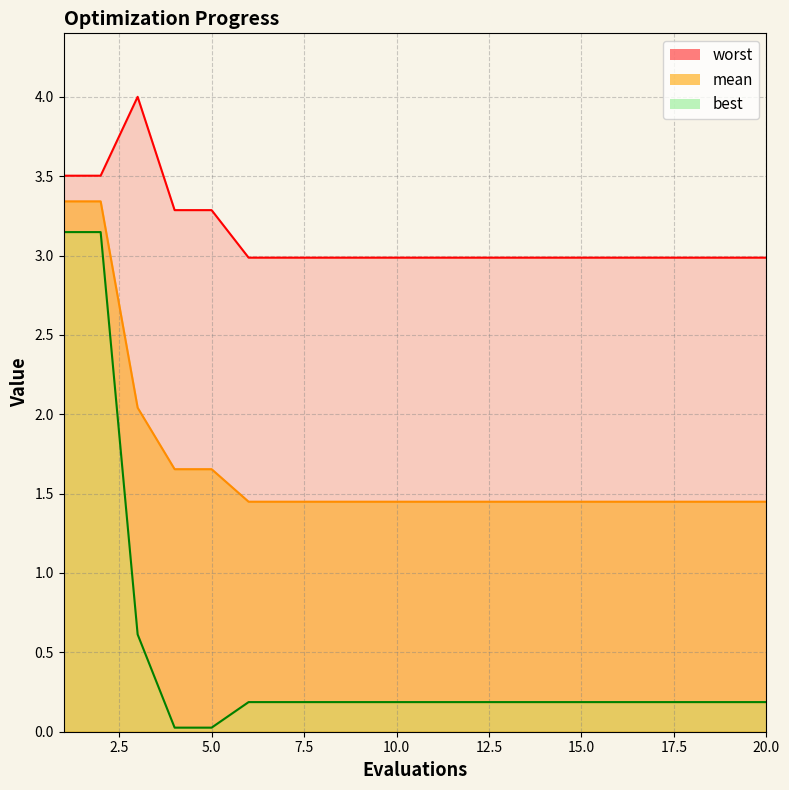

True or false: mean and best intersect in this chart.

False